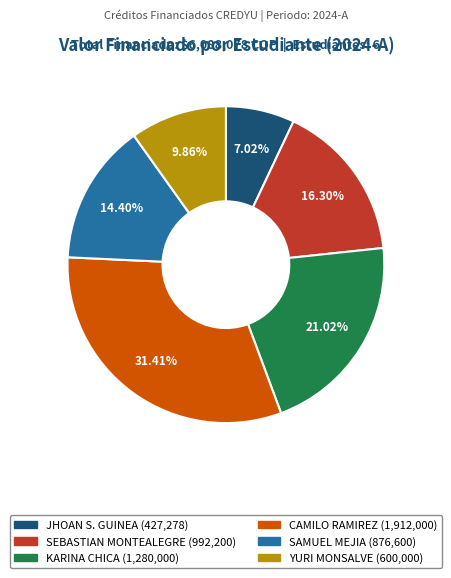

Is there any slice that represents more than half of the pie?

No